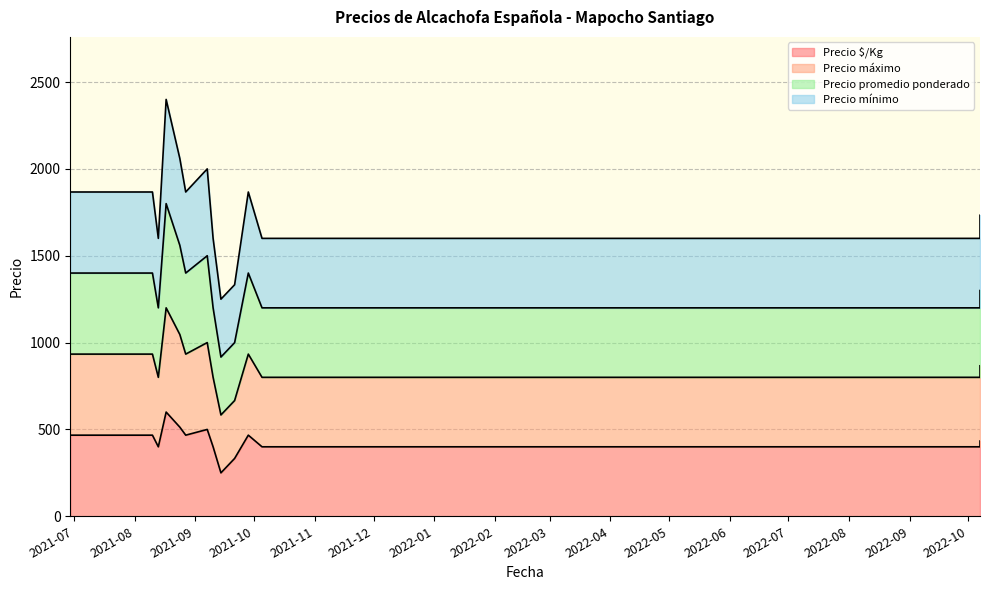

True or false: Precio mínimo and Precio $/Kg intersect in this chart.

False